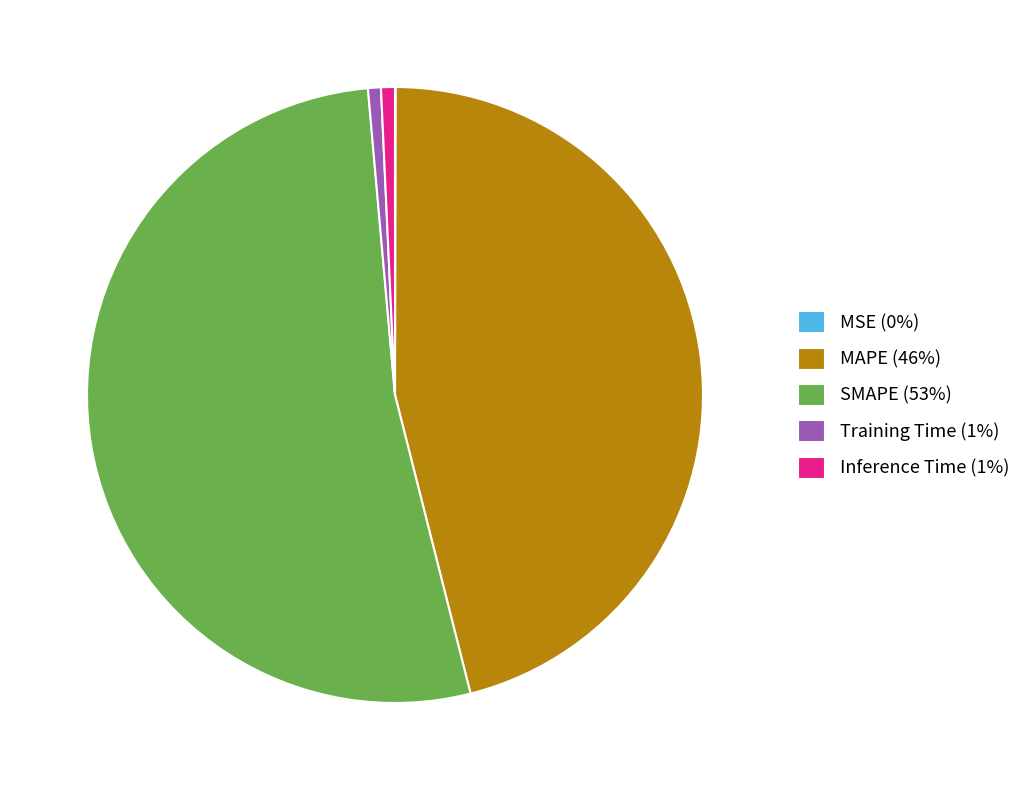

Is SMAPE the majority of the pie?

Yes